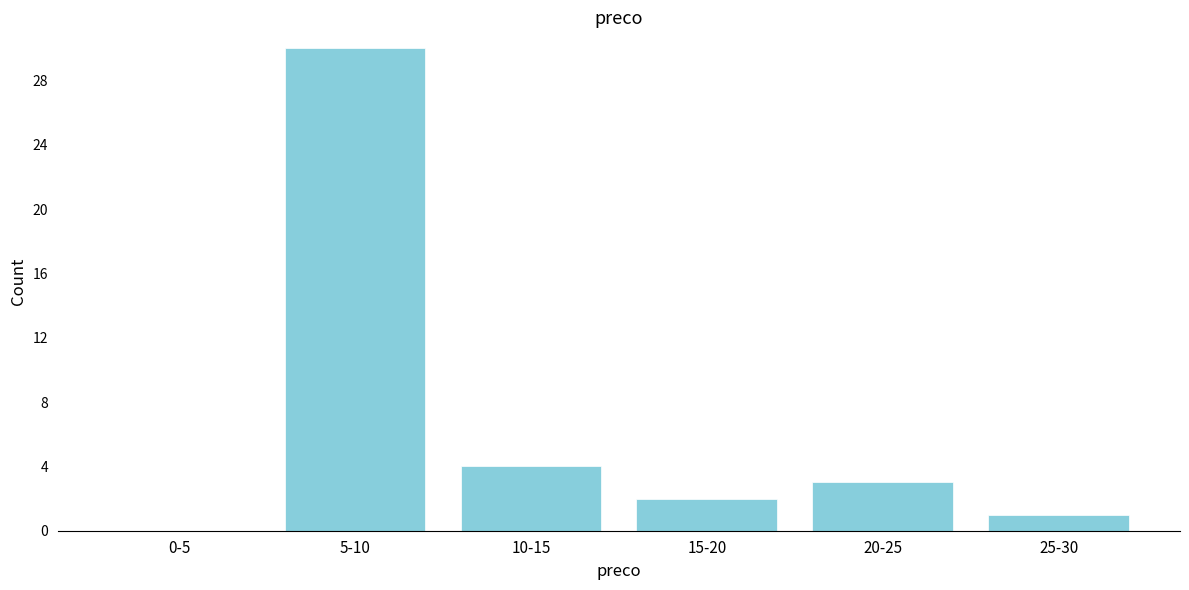

Reading left to right, extract all data points from this chart.

0-5=0	5-10=30	10-15=4	15-20=2	20-25=3	25-30=1